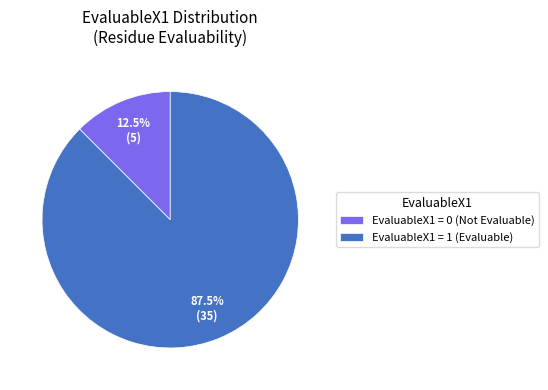

Rank the categories by value from lowest to highest.

EvaluableX1 = 0 (Not Evaluable), EvaluableX1 = 1 (Evaluable)